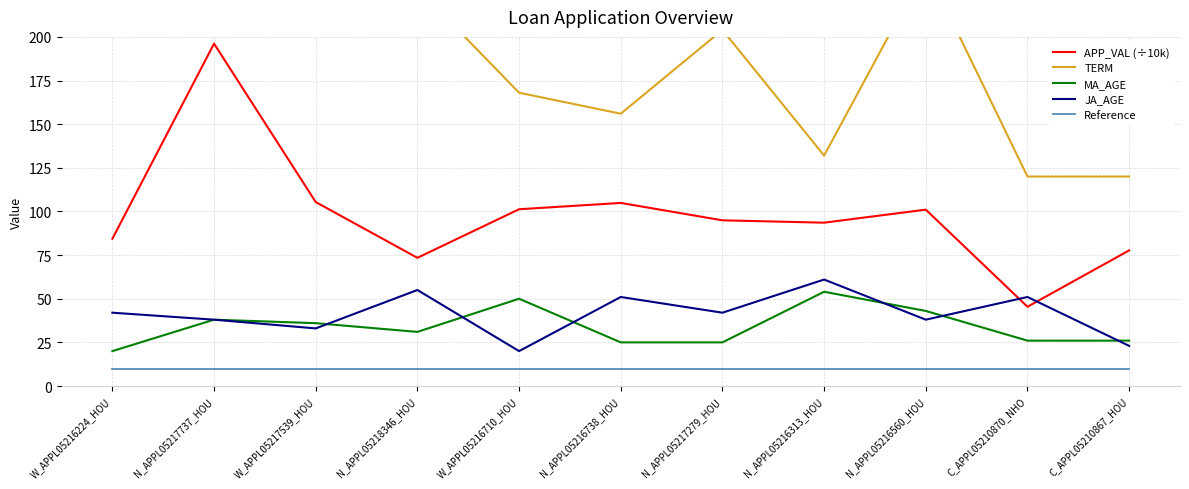

Is the value of TERM at N_APPL05217279_HOU greater than the value of JA_AGE at N_APPL05217279_HOU?

Yes